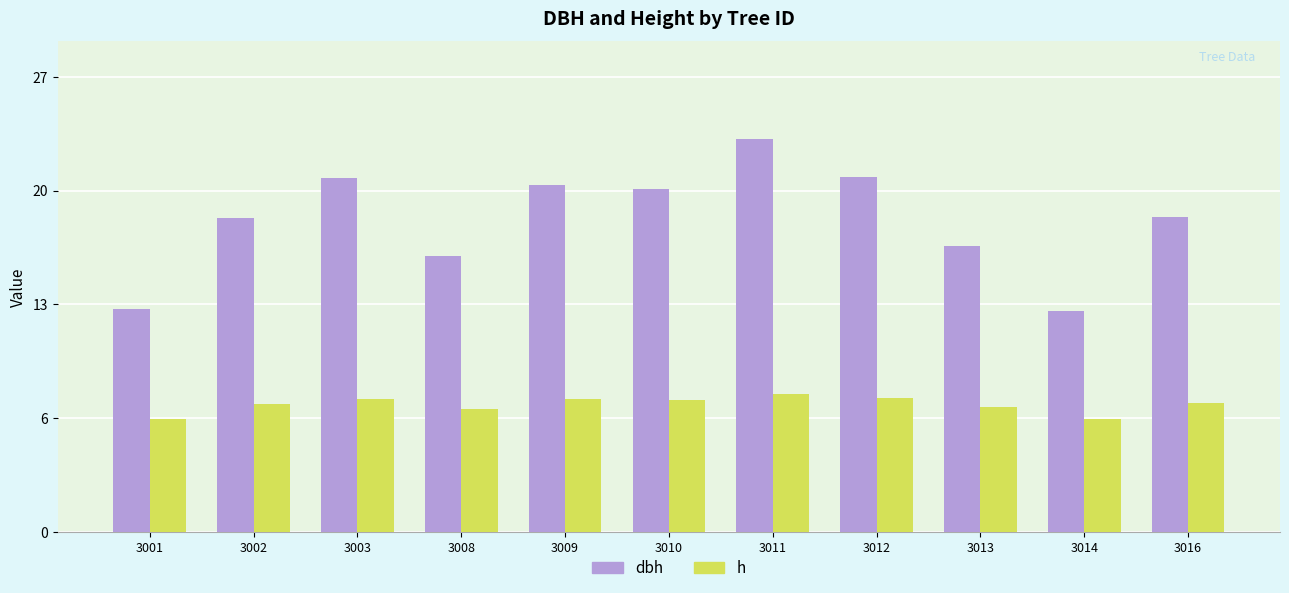

Does the chart contain stacked bars?

No